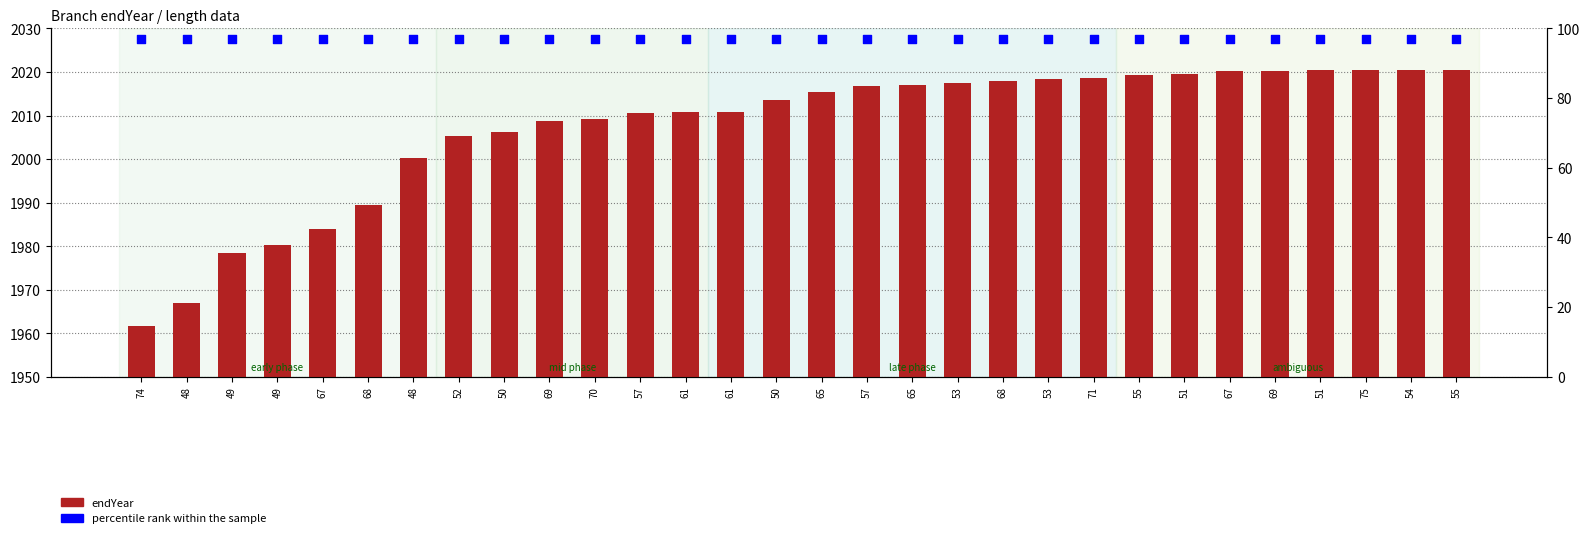

Which series contains the lowest Y value?

percentile rank within the sample